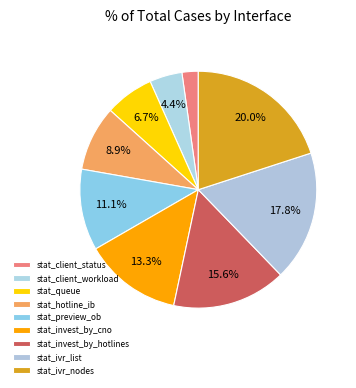

Which slice is the smallest?

stat_client_status